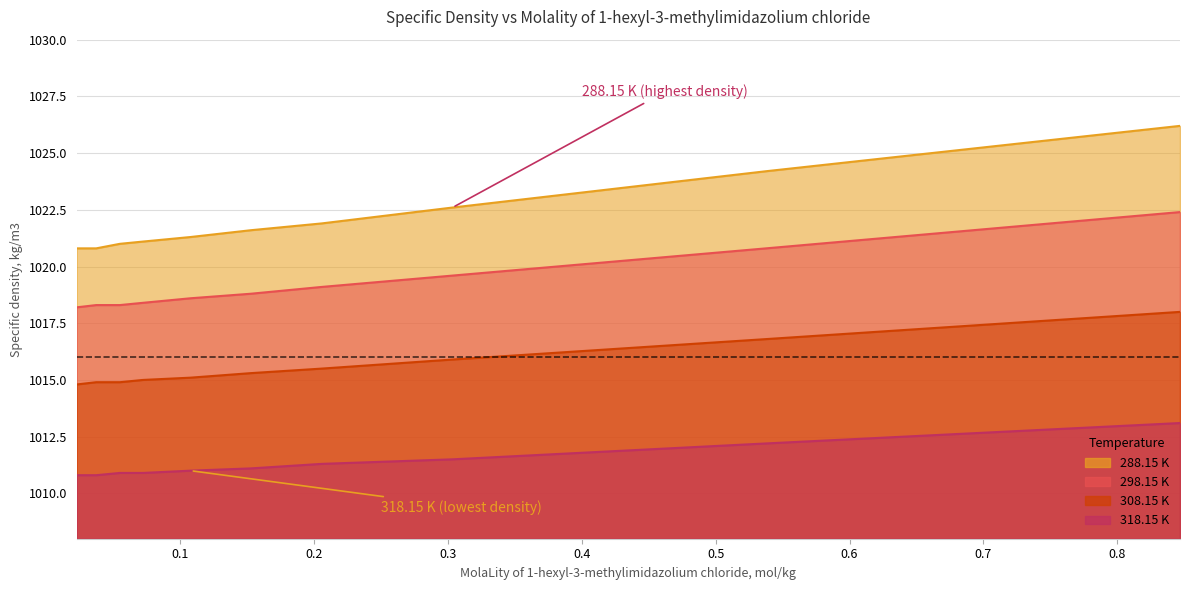

How many lines are shown in the chart?

4